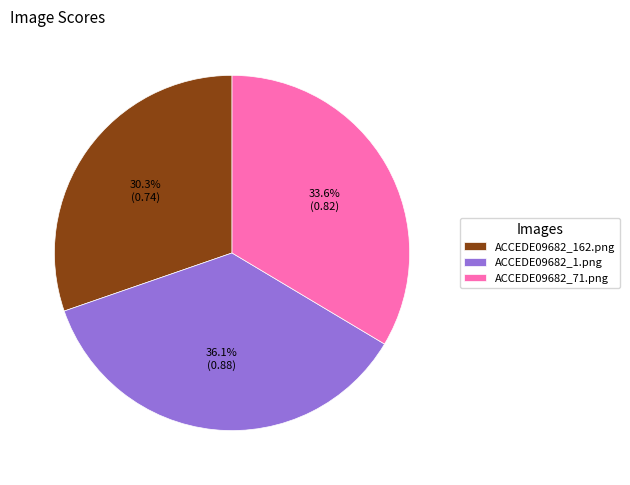

Is ACCEDE09682_1.png the majority of the pie?

No